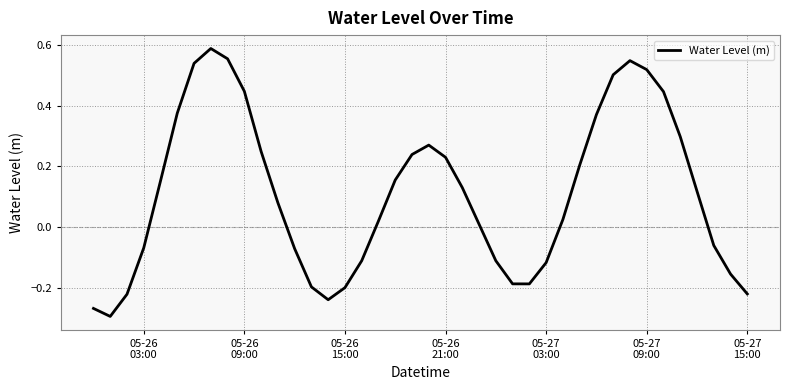

What is the difference between the maximum and minimum values?

0.9